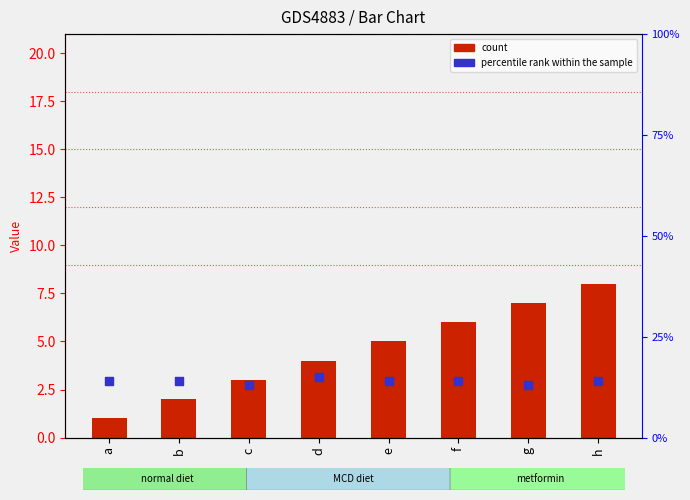

Is the value of count at h greater than the value of percentile rank within the sample at a?

No